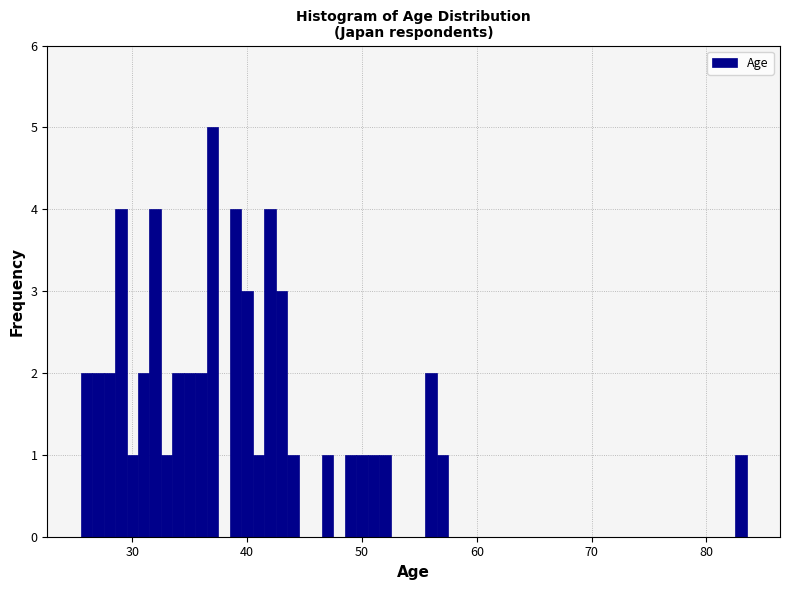

Read against the x-axis, roughly where is the centre of the tallest bar?

37